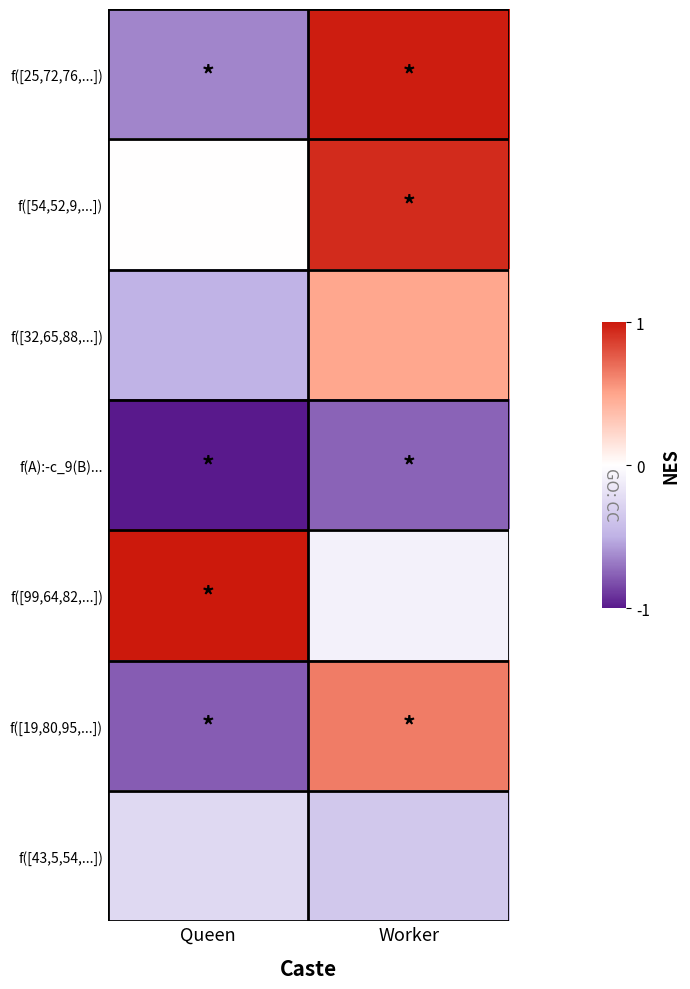

What is the spread (max minus min) of values at Queen?

2.0